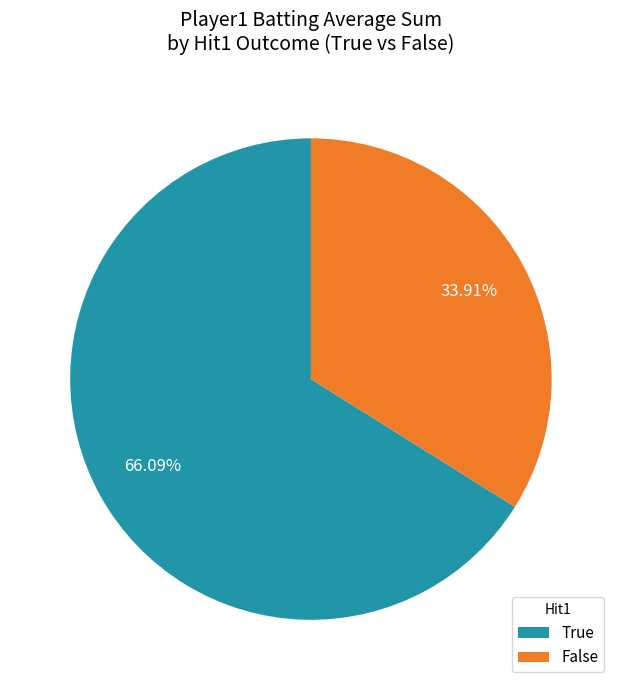

Which category accounts for the majority?

True